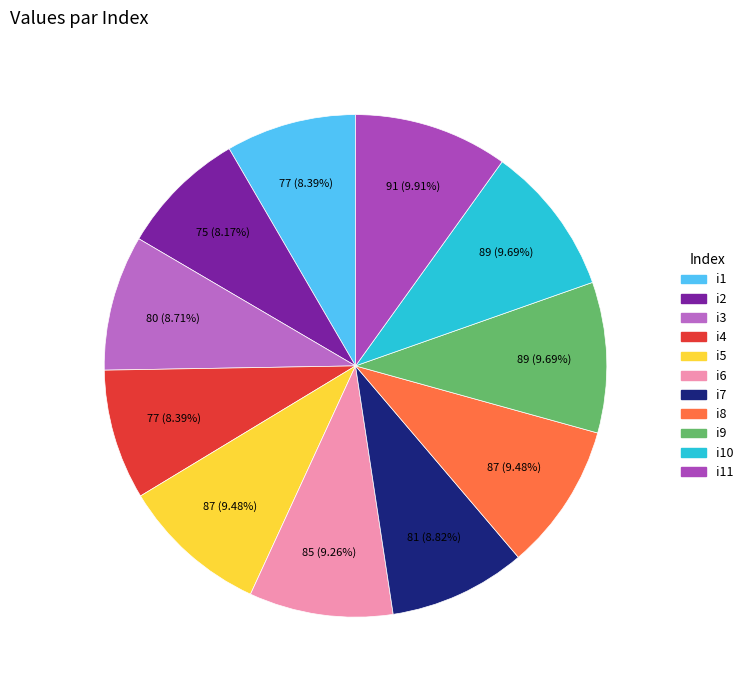

How many slices are in this pie chart?

11